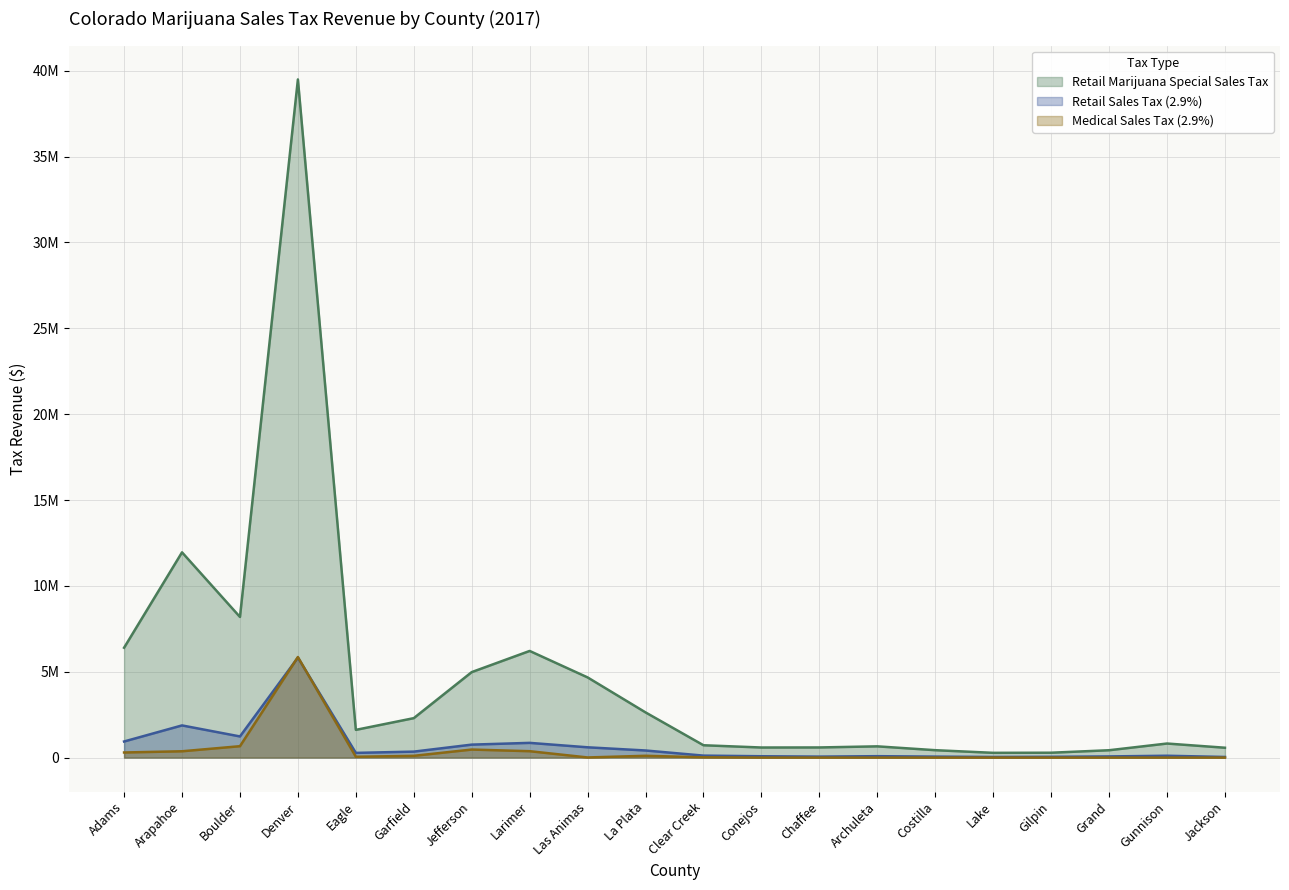

How many lines are shown in the chart?

3